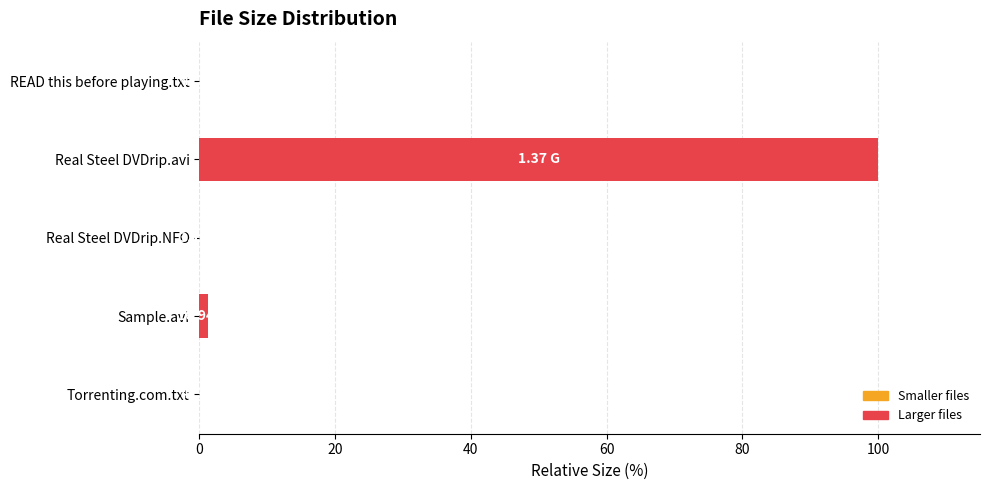

Between Real Steel DVDrip.avi and Torrenting.com.txt, which is larger?

Real Steel DVDrip.avi